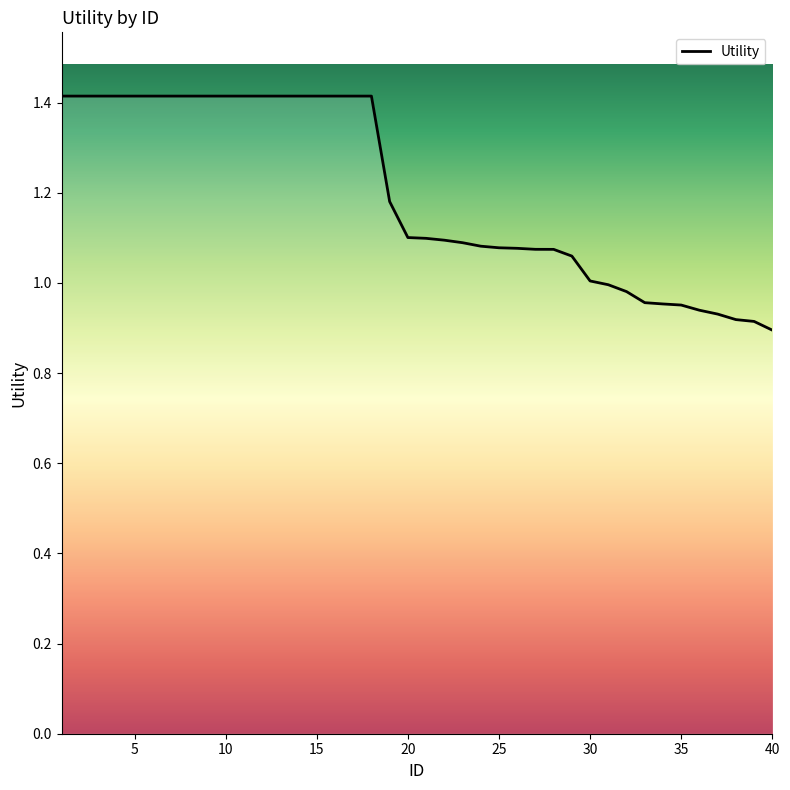

What is the maximum value shown in the chart?

1.4